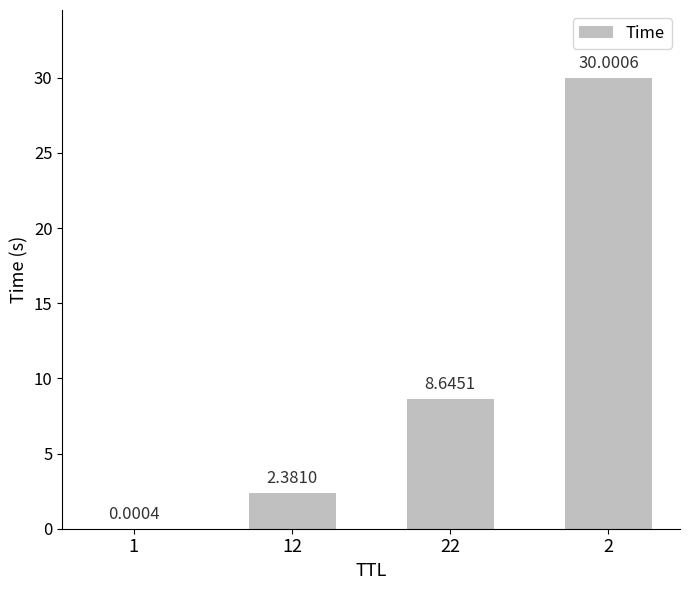

The chart shows a value of 30.0 at 2. True or false?

True